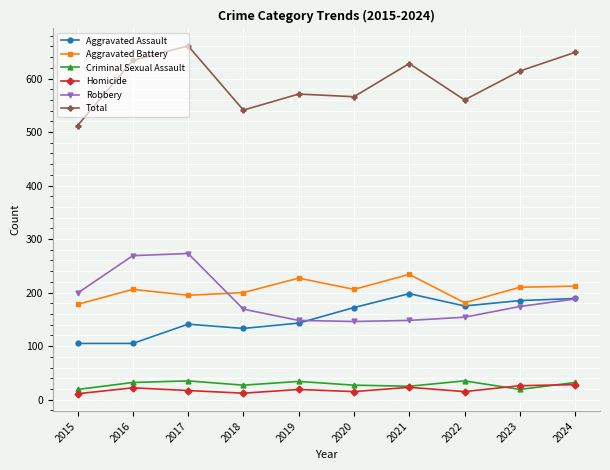

What is the spread (max minus min) of values at 2019?

552